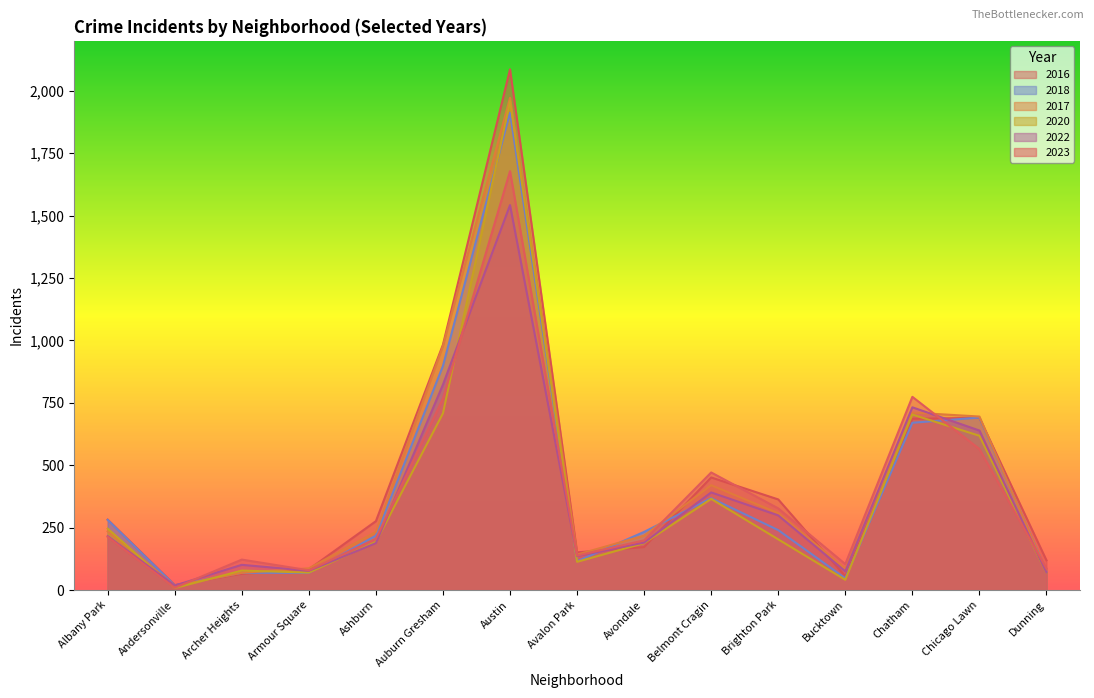

What is the label of the 6th point from the left?

Auburn Gresham